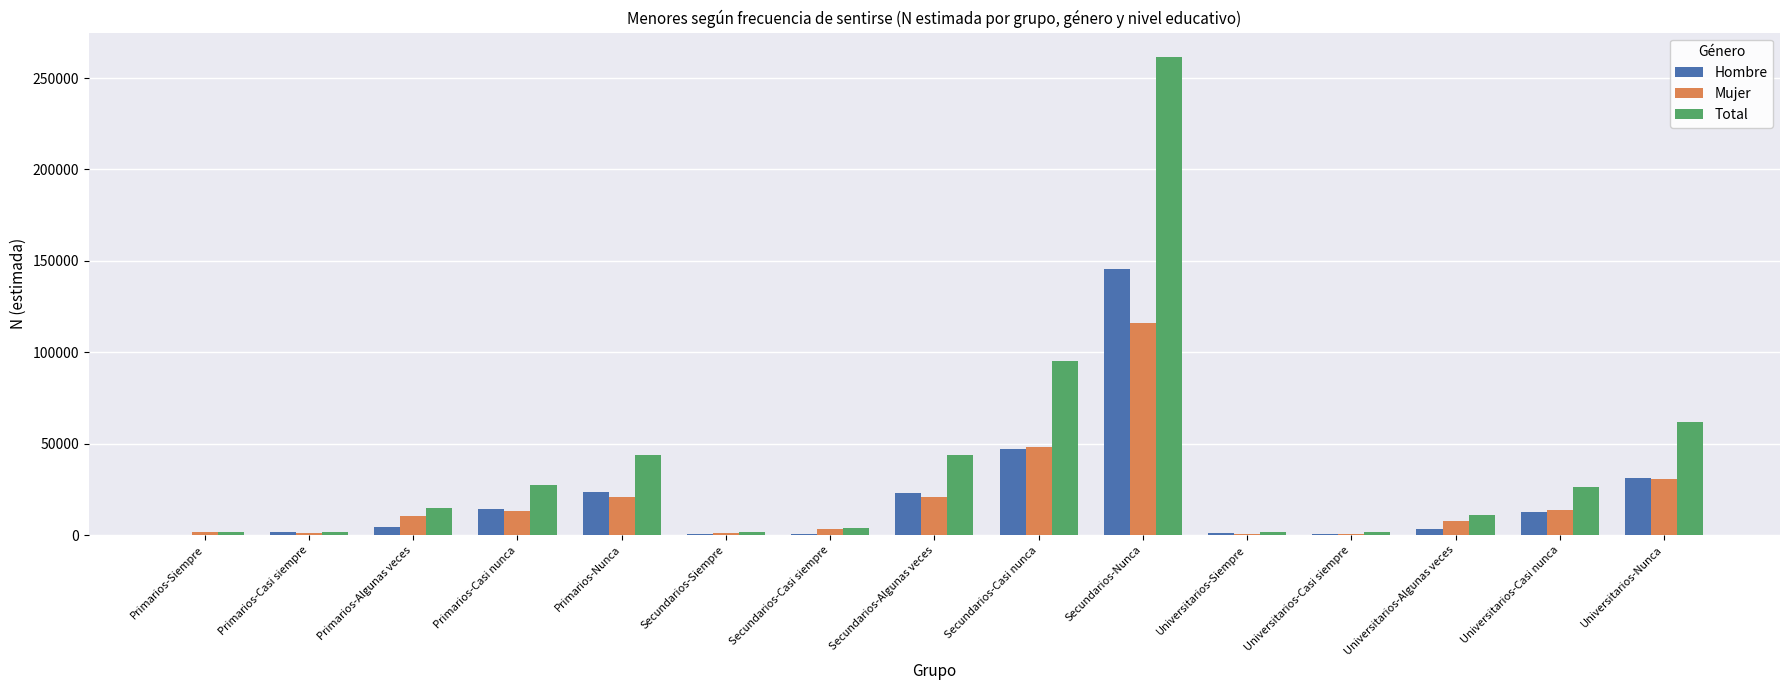

What is the sum of all Mujer values?

290192